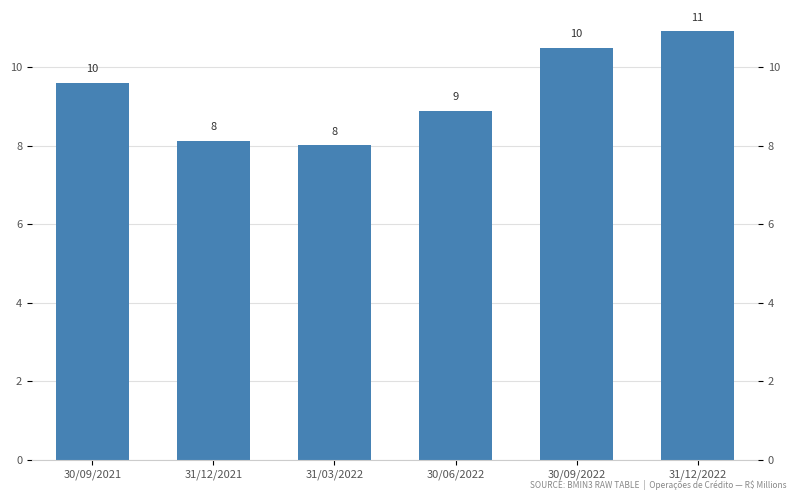

Which has a higher value, 30/09/2022 or 31/12/2022?

31/12/2022